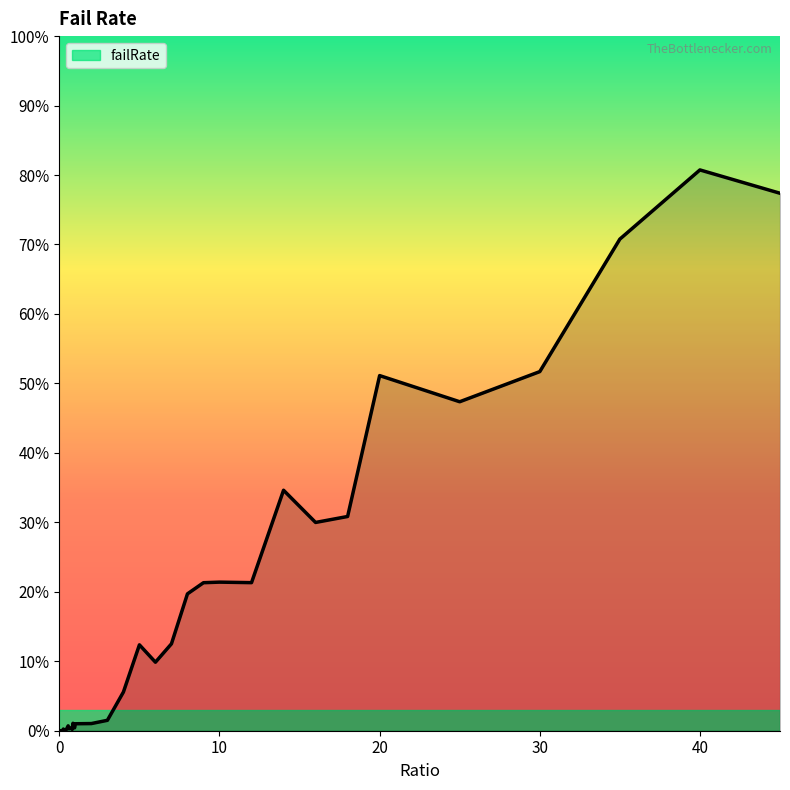

Rank the categories by value from lowest to highest.

0, 0.05, 0.15, 0.1, 0.2, 0.35, 0.3, 0.4, 0.8, 0.25, 0.45, 0.6, 0.7, 0.65, 0.75, 0.95, 0.5, 0.55, 0.9, 1, 2, 0.85, 3, 4, 6, 5, 7, 8, 9, 12, 10, 16, 18, 14, 25, 20, 30, 35, 45, 40